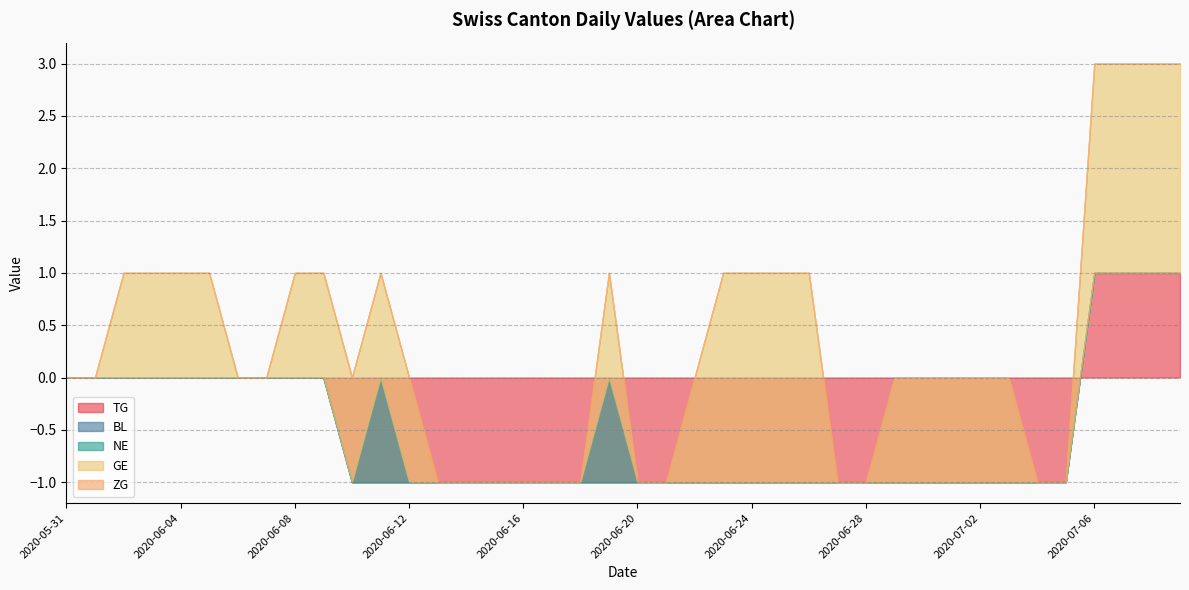

Reading right to left, extract all data points from this chart.

TG: 2020-07-09=1	2020-07-08=1	2020-07-07=1	2020-07-06=1	2020-07-05=-1	2020-07-04=-1	2020-07-03=-1	2020-07-02=-1	2020-07-01=-1	2020-06-30=-1	2020-06-29=-1	2020-06-28=-1	2020-06-27=-1	2020-06-26=-1	2020-06-25=-1	2020-06-24=-1	2020-06-23=-1	2020-06-22=-1	2020-06-21=-1	2020-06-20=-1	2020-06-19=-1	2020-06-18=-1	2020-06-17=-1	2020-06-16=-1	2020-06-15=-1	2020-06-14=-1	2020-06-13=-1	2020-06-12=-1	2020-06-11=-1	2020-06-10=-1	2020-06-09=0	2020-06-08=0	2020-06-07=0	2020-06-06=0	2020-06-05=0	2020-06-04=0	2020-06-03=0	2020-06-02=0	2020-06-01=0	2020-05-31=0
BL: 2020-07-09=0	2020-07-08=0	2020-07-07=0	2020-07-06=0	2020-07-05=0	2020-07-04=0	2020-07-03=0	2020-07-02=0	2020-07-01=0	2020-06-30=0	2020-06-29=0	2020-06-28=0	2020-06-27=0	2020-06-26=0	2020-06-25=0	2020-06-24=0	2020-06-23=0	2020-06-22=0	2020-06-21=0	2020-06-20=0	2020-06-19=0	2020-06-18=0	2020-06-17=0	2020-06-16=0	2020-06-15=0	2020-06-14=0	2020-06-13=0	2020-06-12=0	2020-06-11=0	2020-06-10=0	2020-06-09=0	2020-06-08=0	2020-06-07=0	2020-06-06=0	2020-06-05=0	2020-06-04=0	2020-06-03=0	2020-06-02=0	2020-06-01=0	2020-05-31=0
NE: 2020-07-09=0	2020-07-08=0	2020-07-07=0	2020-07-06=0	2020-07-05=0	2020-07-04=0	2020-07-03=0	2020-07-02=0	2020-07-01=0	2020-06-30=0	2020-06-29=0	2020-06-28=0	2020-06-27=0	2020-06-26=0	2020-06-25=0	2020-06-24=0	2020-06-23=0	2020-06-22=0	2020-06-21=0	2020-06-20=0	2020-06-19=1	2020-06-18=0	2020-06-17=0	2020-06-16=0	2020-06-15=0	2020-06-14=0	2020-06-13=0	2020-06-12=0	2020-06-11=1	2020-06-10=0	2020-06-09=0	2020-06-08=0	2020-06-07=0	2020-06-06=0	2020-06-05=0	2020-06-04=0	2020-06-03=0	2020-06-02=0	2020-06-01=0	2020-05-31=0
GE: 2020-07-09=2	2020-07-08=2	2020-07-07=2	2020-07-06=2	2020-07-05=0	2020-07-04=0	2020-07-03=1	2020-07-02=1	2020-07-01=1	2020-06-30=1	2020-06-29=1	2020-06-28=0	2020-06-27=0	2020-06-26=2	2020-06-25=2	2020-06-24=2	2020-06-23=2	2020-06-22=1	2020-06-21=0	2020-06-20=0	2020-06-19=1	2020-06-18=0	2020-06-17=0	2020-06-16=0	2020-06-15=0	2020-06-14=0	2020-06-13=0	2020-06-12=1	2020-06-11=1	2020-06-10=1	2020-06-09=1	2020-06-08=1	2020-06-07=0	2020-06-06=0	2020-06-05=1	2020-06-04=1	2020-06-03=1	2020-06-02=1	2020-06-01=0	2020-05-31=0
ZG: 2020-07-09=0	2020-07-08=0	2020-07-07=0	2020-07-06=0	2020-07-05=0	2020-07-04=0	2020-07-03=0	2020-07-02=0	2020-07-01=0	2020-06-30=0	2020-06-29=0	2020-06-28=0	2020-06-27=0	2020-06-26=0	2020-06-25=0	2020-06-24=0	2020-06-23=0	2020-06-22=0	2020-06-21=0	2020-06-20=0	2020-06-19=0	2020-06-18=0	2020-06-17=0	2020-06-16=0	2020-06-15=0	2020-06-14=0	2020-06-13=0	2020-06-12=0	2020-06-11=0	2020-06-10=0	2020-06-09=0	2020-06-08=0	2020-06-07=0	2020-06-06=0	2020-06-05=0	2020-06-04=0	2020-06-03=0	2020-06-02=0	2020-06-01=0	2020-05-31=0